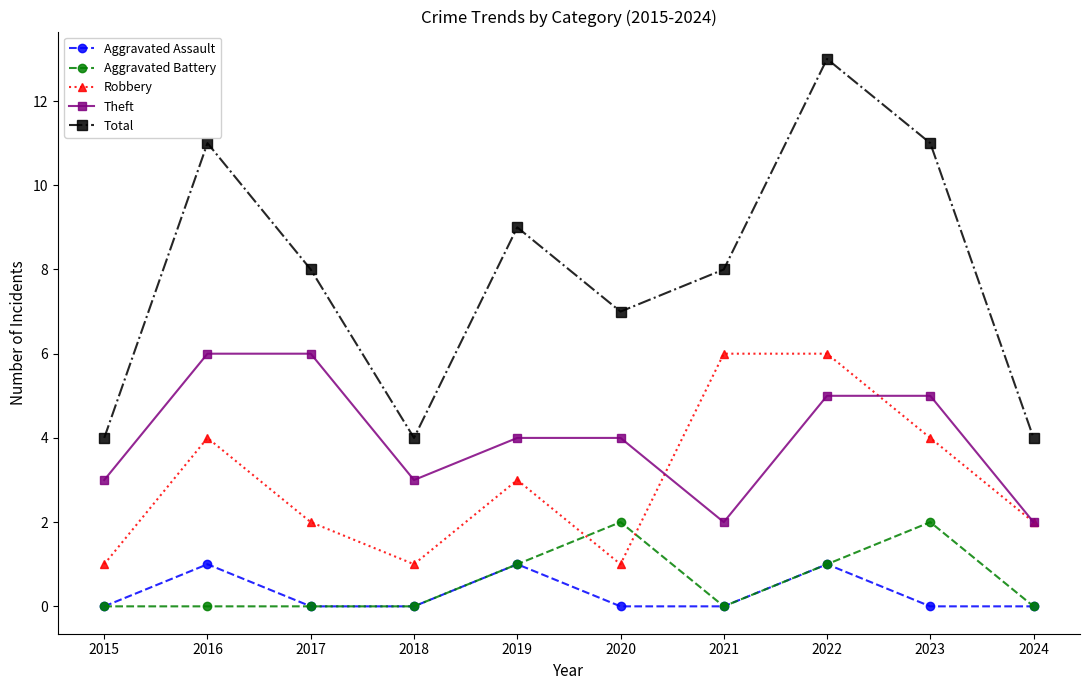

The Aggravated Assault series shows 1 at 2020. True or false?

False